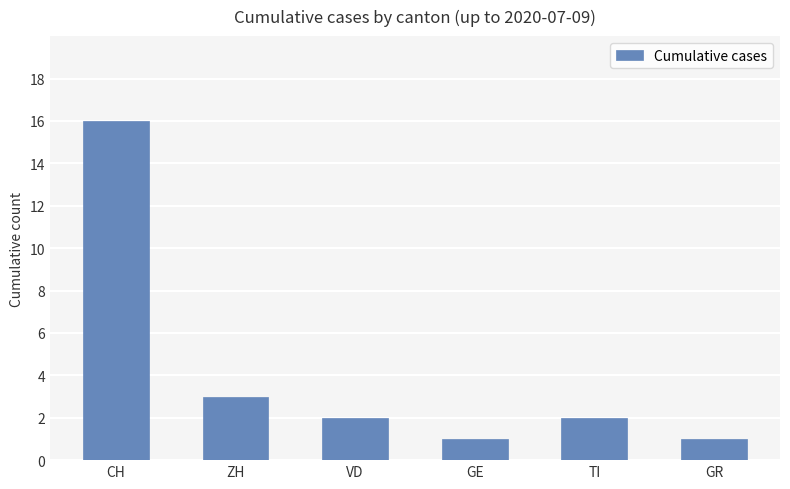

How many data points does each series have?

6